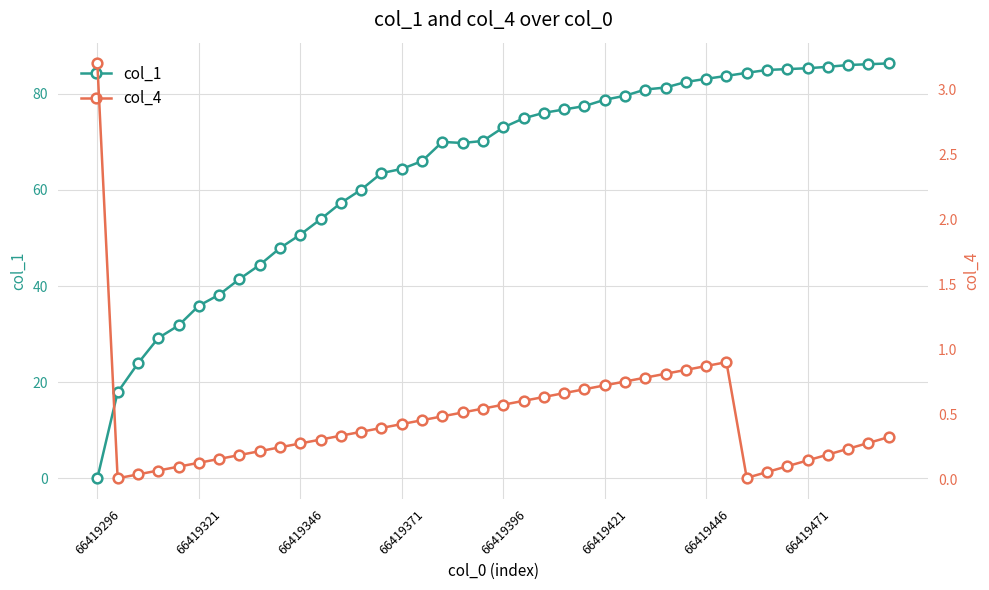

Does the chart display data point markers on the line(s)?

Yes